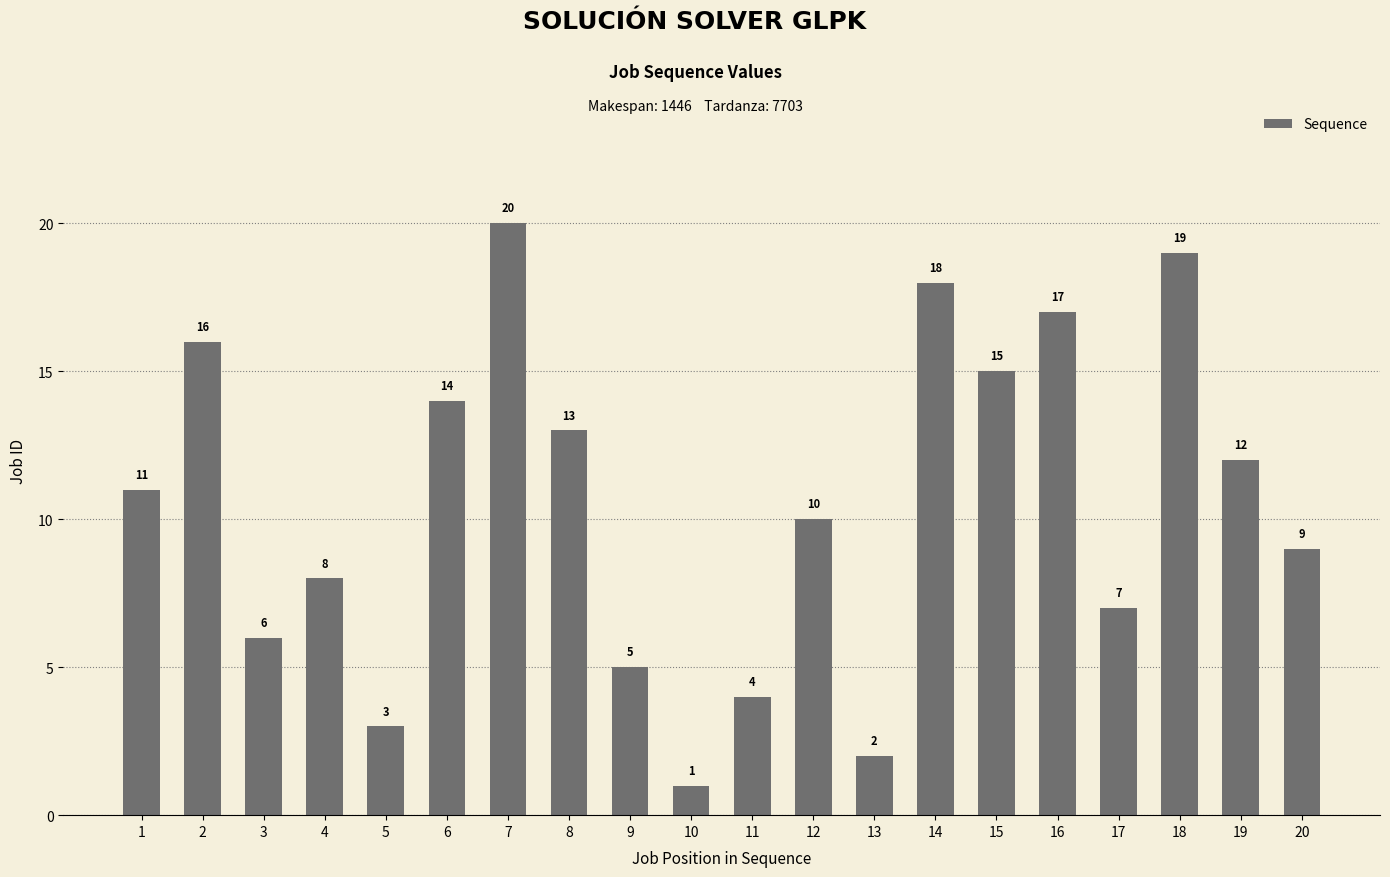

List the labels in order of value, smallest first.

10, 13, 5, 11, 9, 3, 17, 4, 20, 12, 1, 19, 8, 6, 15, 2, 16, 14, 18, 7